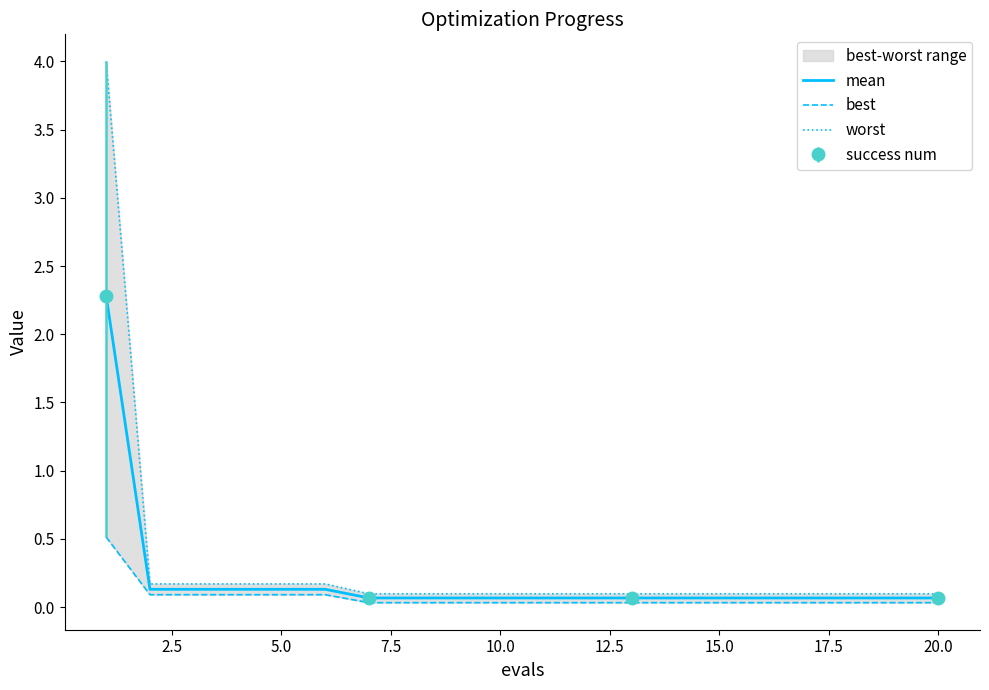

The mean series shows 0.1 at 10.0. True or false?

True